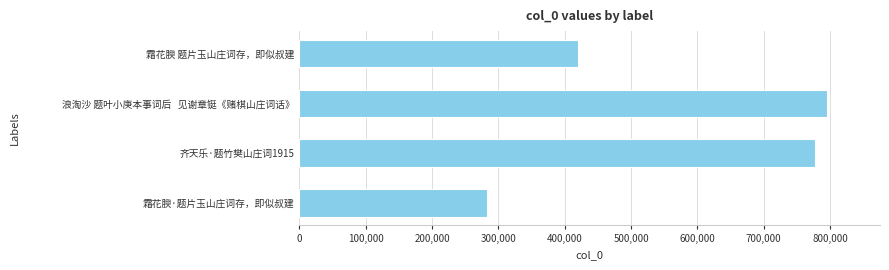

Between 浪淘沙 题叶小庚本事词后   见谢章铤《赌棋山庄词话》 and 霜花腴·题片玉山庄词存，即似叔建, which is larger?

浪淘沙 题叶小庚本事词后   见谢章铤《赌棋山庄词话》